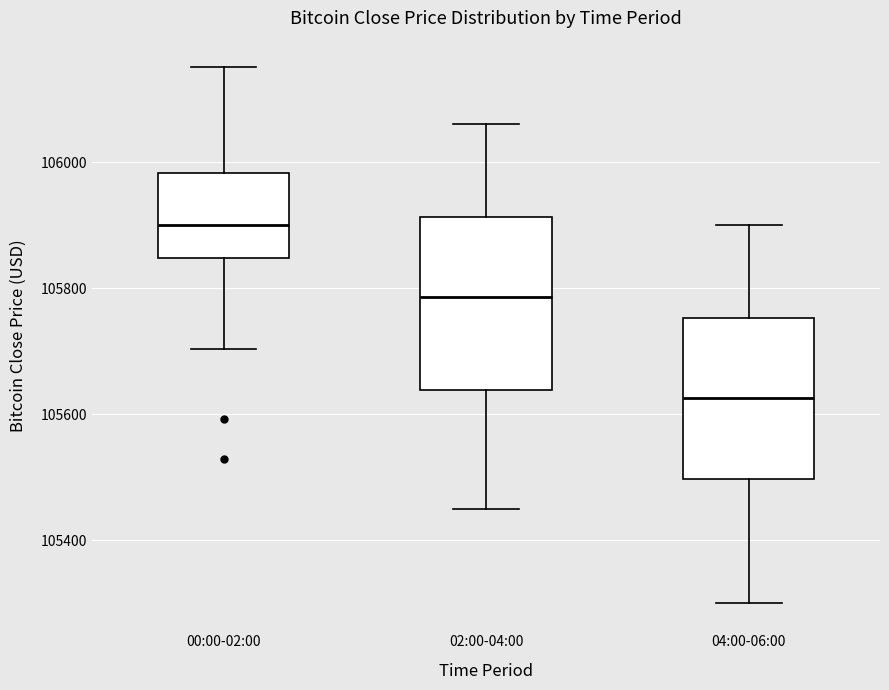

Reading left to right, read every box against the y-axis: the position of its median line, the range the box covers, and the ends of its whiskers. The values are not printed on the chart, so give them approximately, as read against the axis.

00:00-02:00: median 105900, box 105840 to 105980, whiskers 105700 to 106160
02:00-04:00: median 105780, box 105640 to 105920, whiskers 105460 to 106060
04:00-06:00: median 105620, box 105500 to 105760, whiskers 105300 to 105900